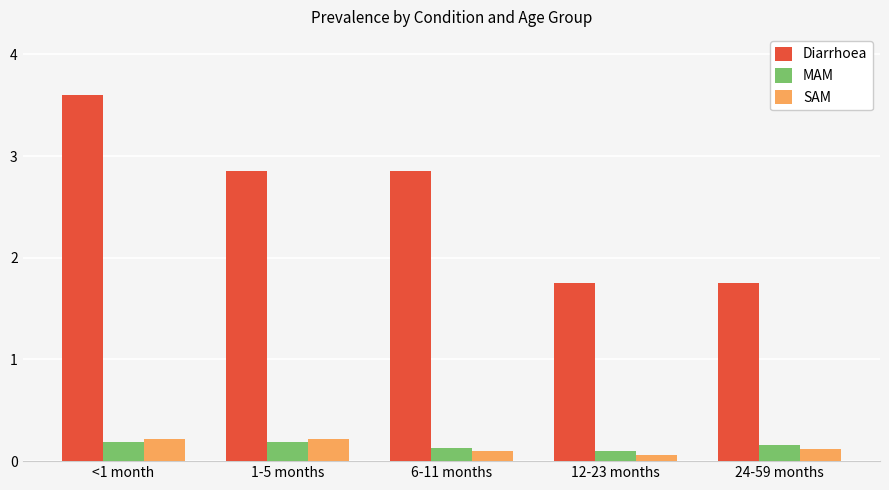

What is the label of the 1st bar from the left?

<1 month